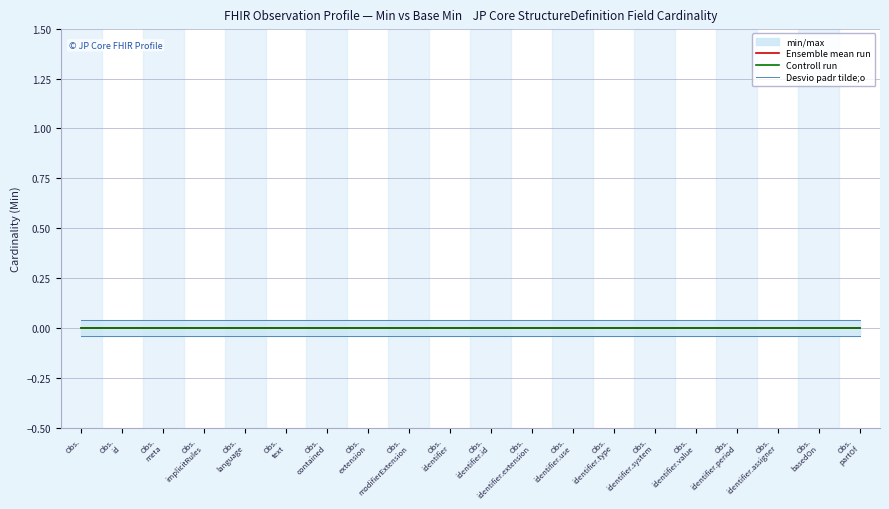

How many categories are shown in the chart?

20